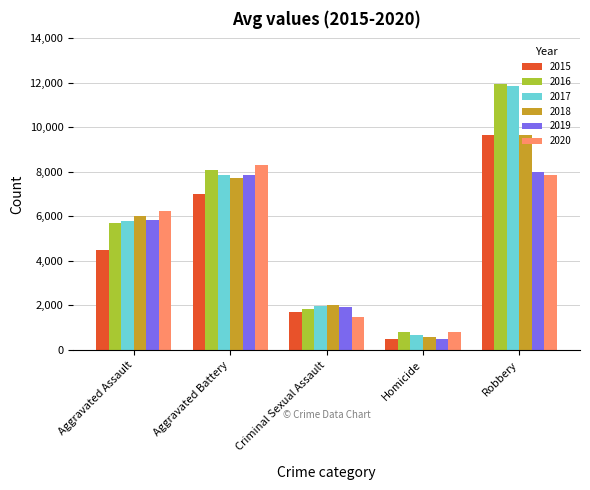

At which category is the sum across all series the highest?

Robbery